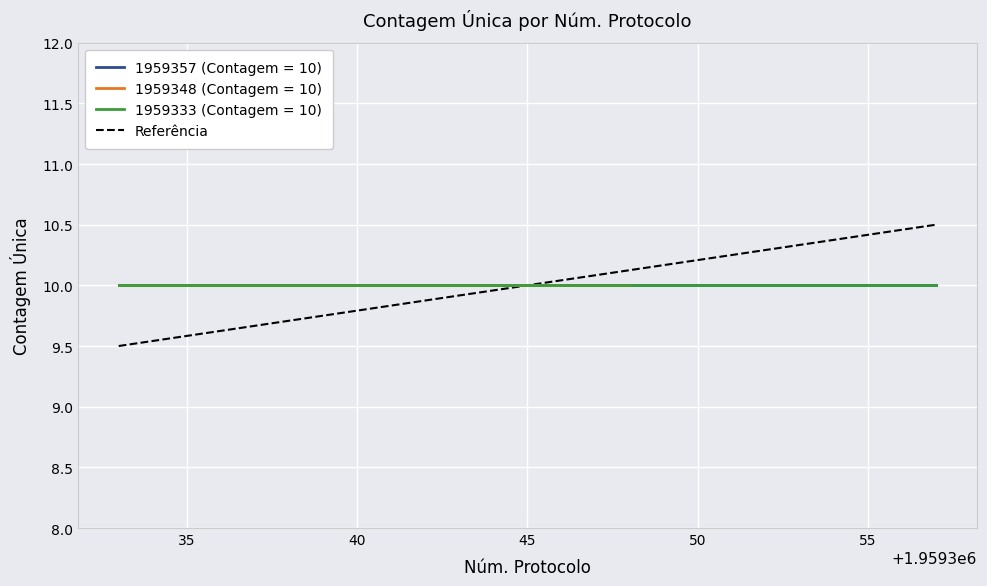

How many values exceed 10?

1